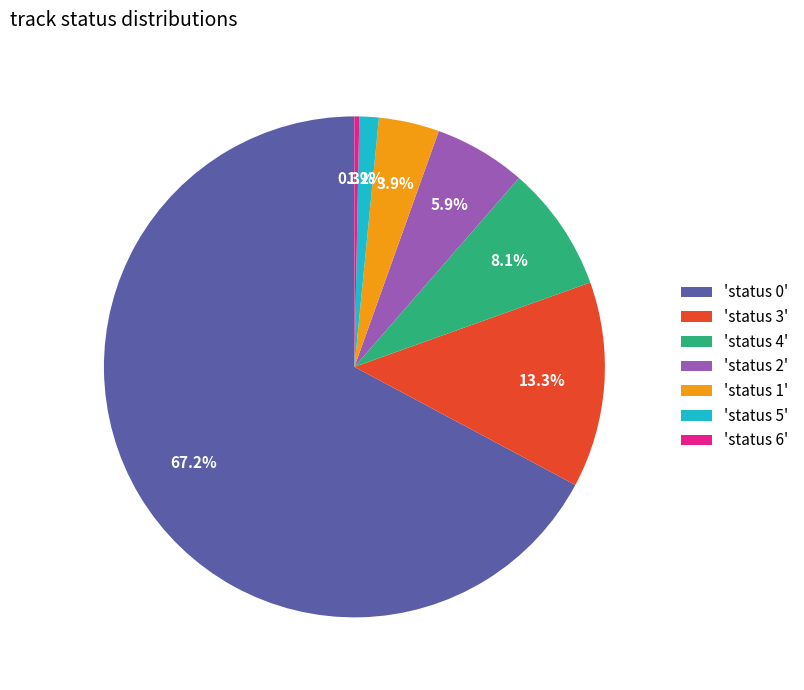

Is there a majority slice in this chart?

Yes